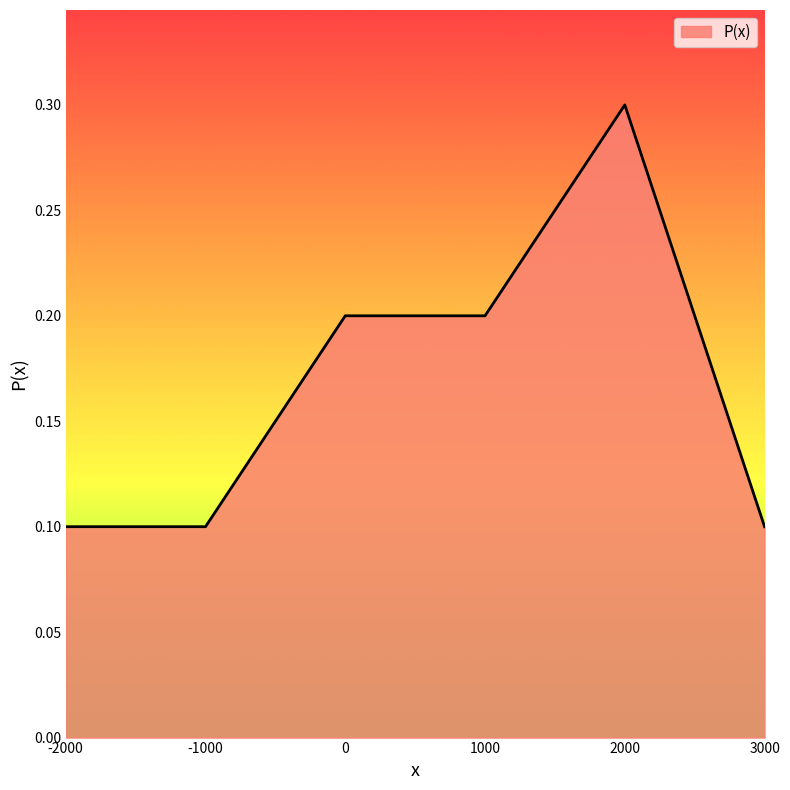

What is the sum of all values?

1.0